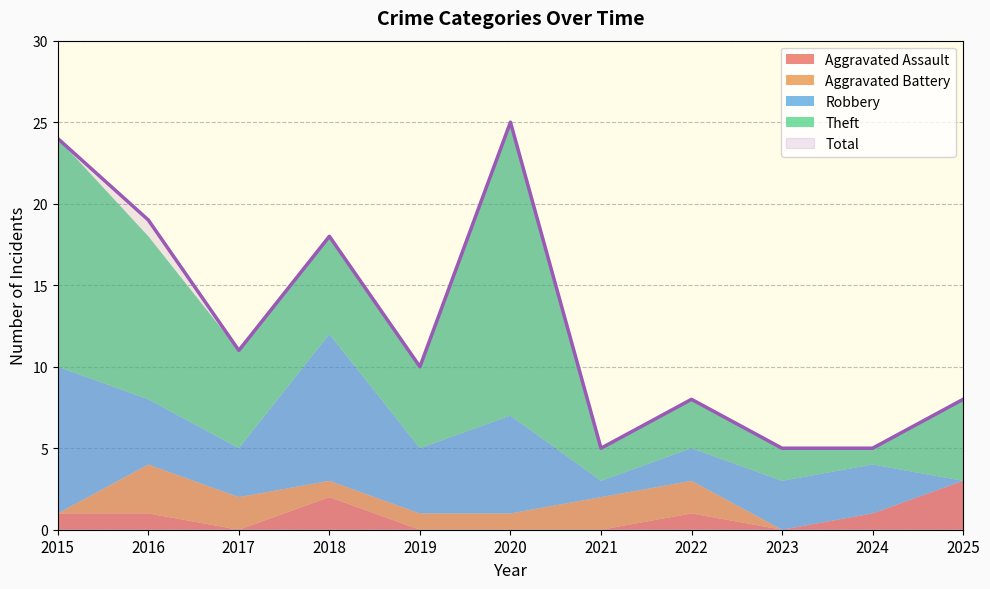

Which series has the widest spread of values?

Total